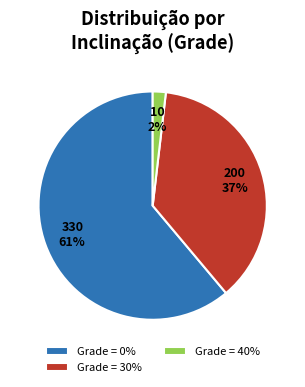

To the nearest percent, what portion does Grade = 0% represent?

61%